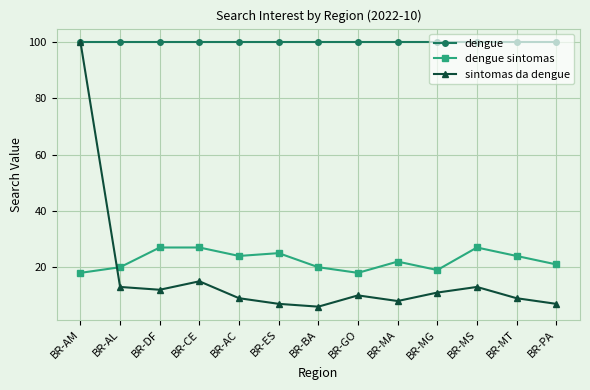

What is the difference between the sintomas da dengue values at BR-MT and BR-BA?

3